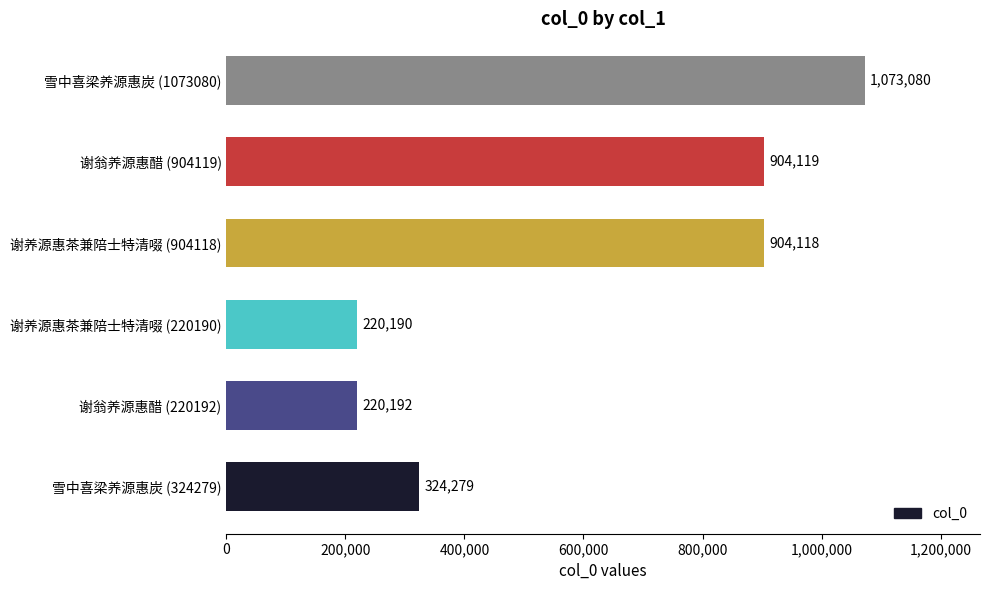

What is the greatest value displayed?

1073080